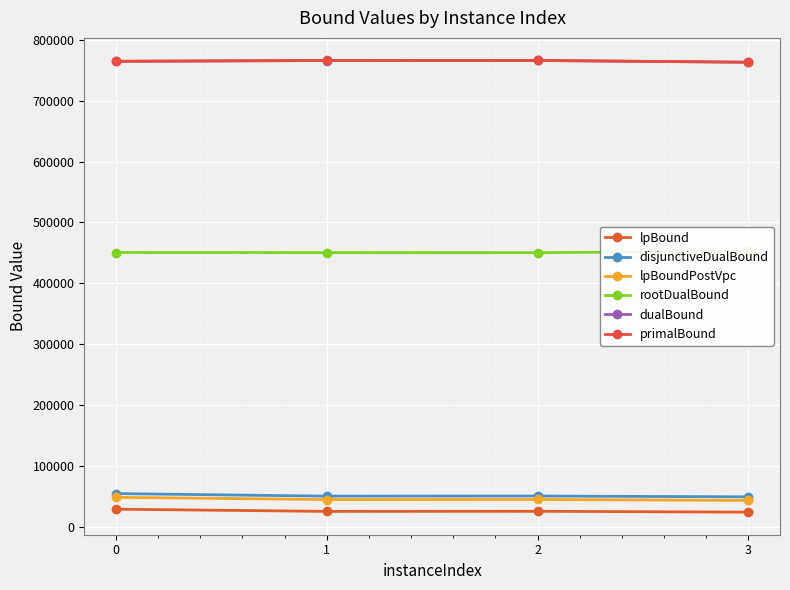

What is the average value of the dualBound series?

764990.5